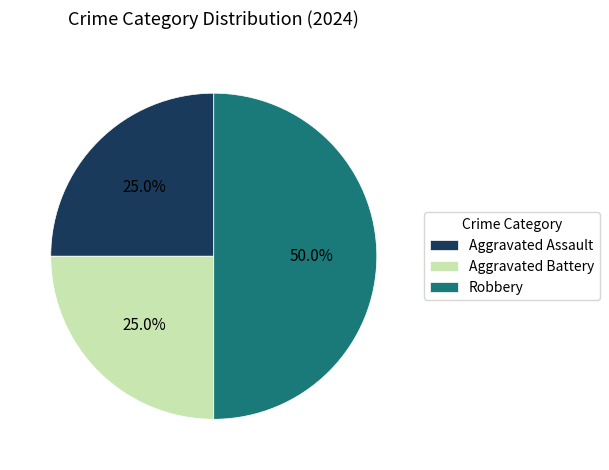

What portion of the pie excludes Aggravated Battery?

75.0%